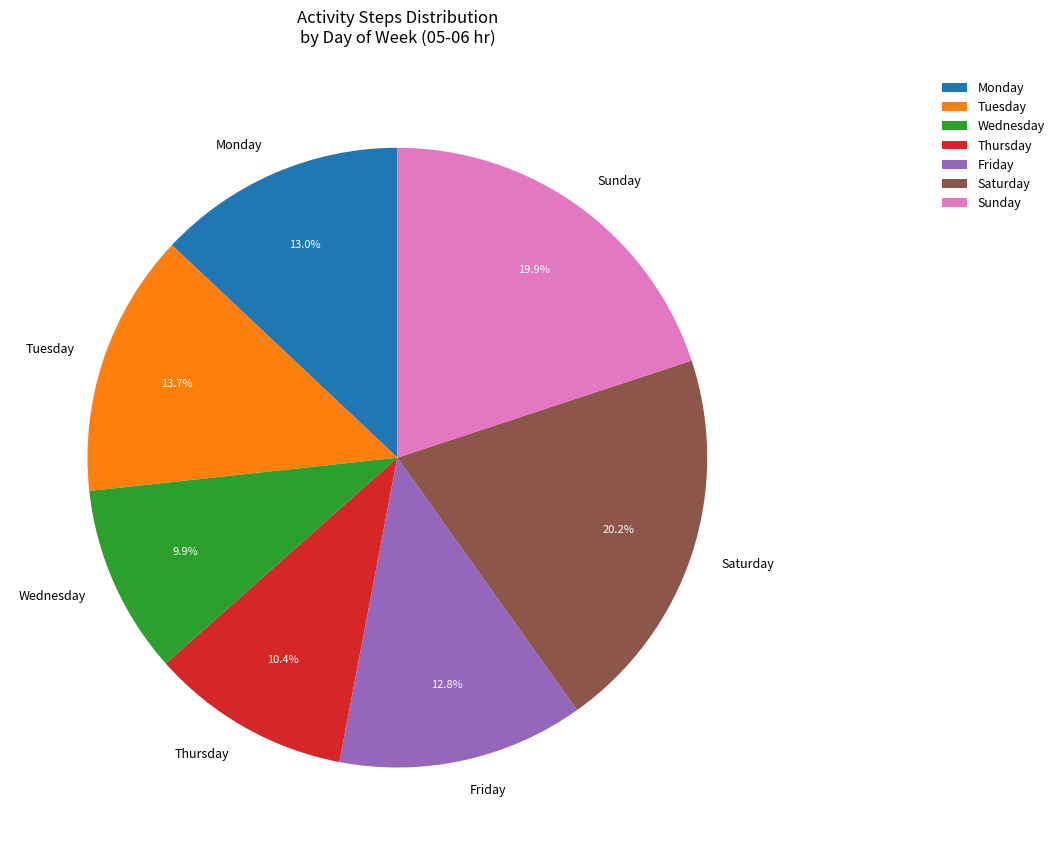

Which category has the smallest portion of the pie?

Wednesday